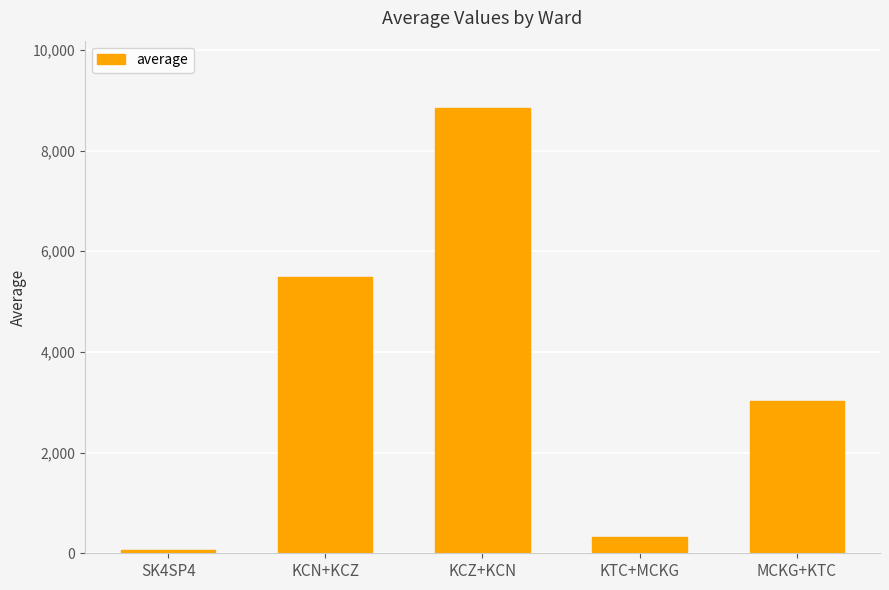

Between SK4SP4 and KCZ+KCN, which is larger?

KCZ+KCN